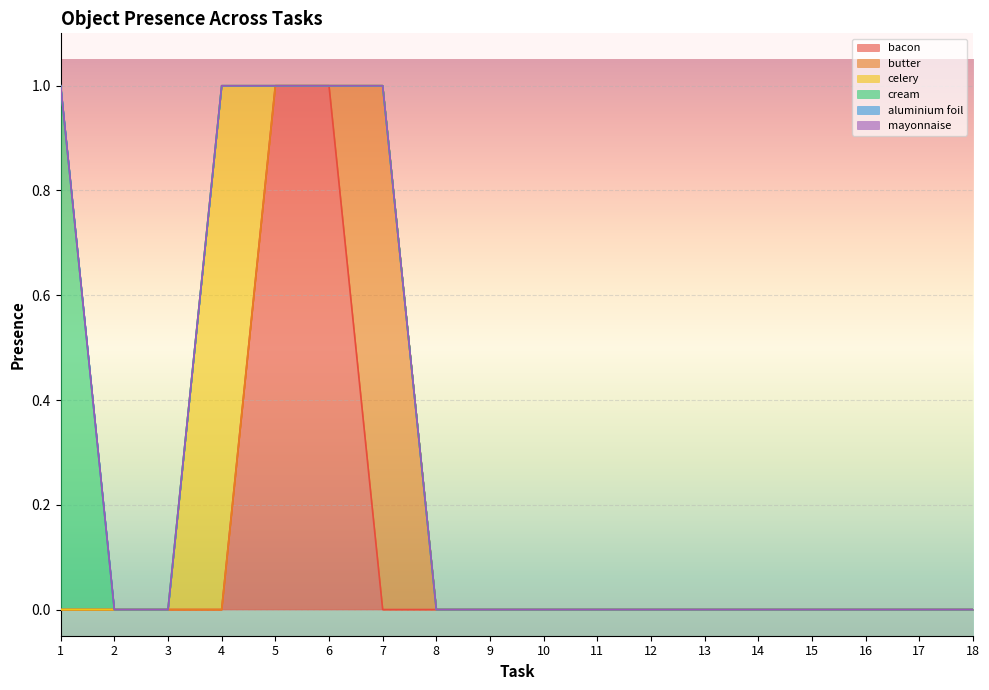

The value of cream at 17 is 0. True or false?

True